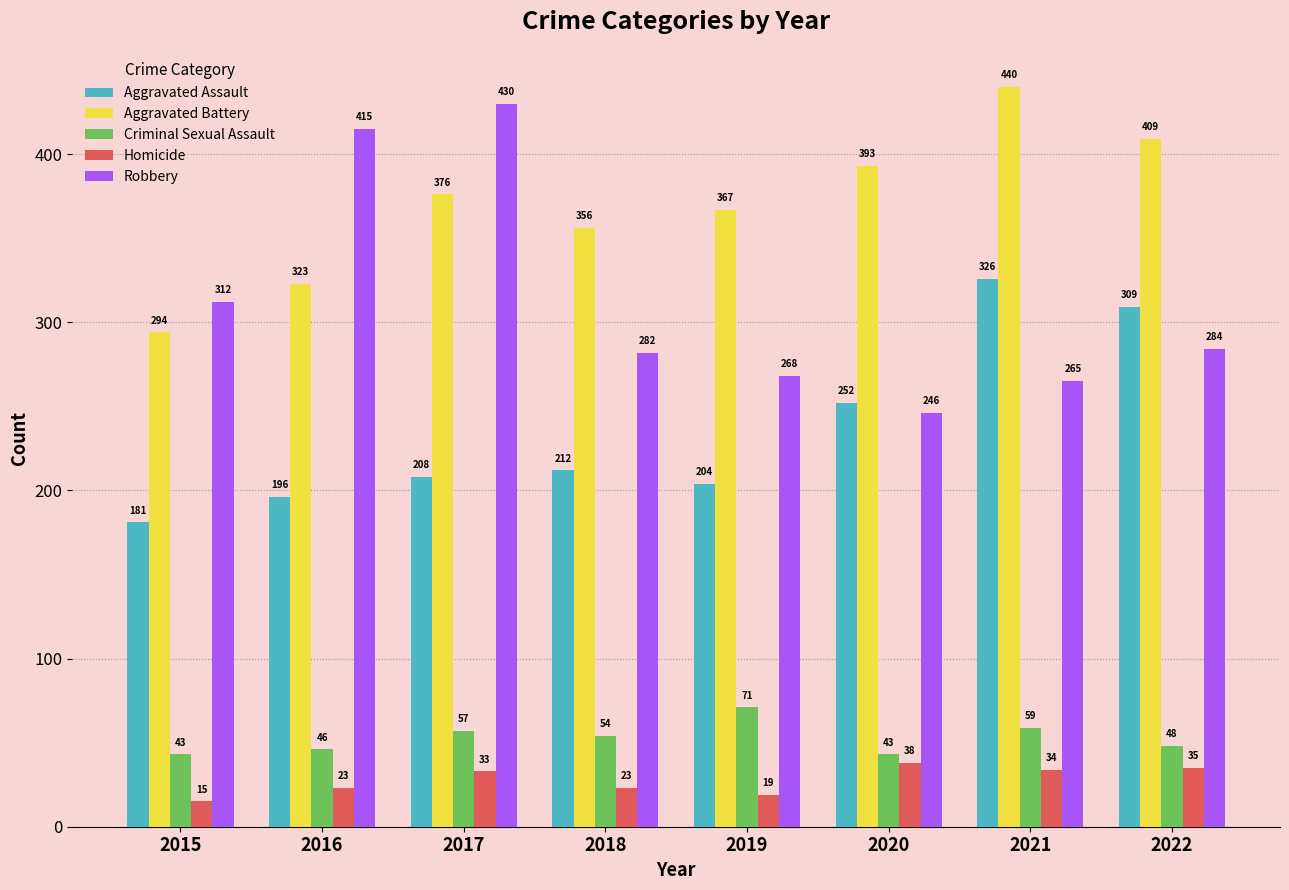

Reading right to left, what are all the values shown in this chart?

Aggravated Assault: 309	326	252	204	212	208	196	181
Aggravated Battery: 409	440	393	367	356	376	323	294
Criminal Sexual Assault: 48	59	43	71	54	57	46	43
Homicide: 35	34	38	19	23	33	23	15
Robbery: 284	265	246	268	282	430	415	312